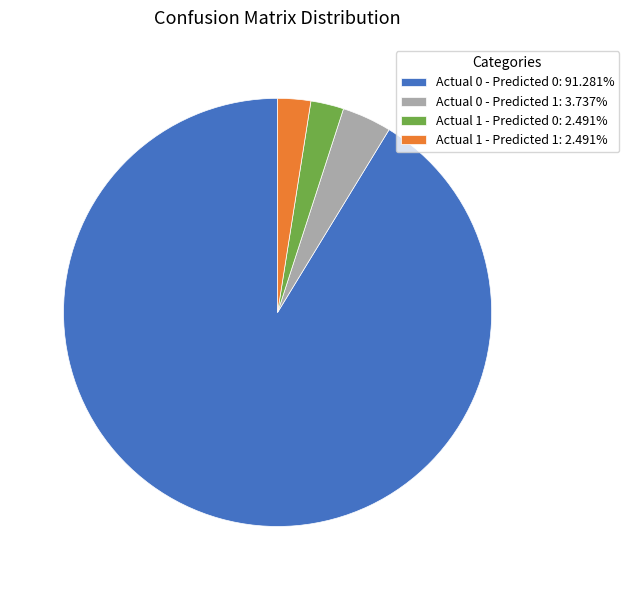

What is the ratio of the value at Actual 0 - Predicted 0: 91.281% to the value at Actual 1 - Predicted 0: 2.491%?

36.6